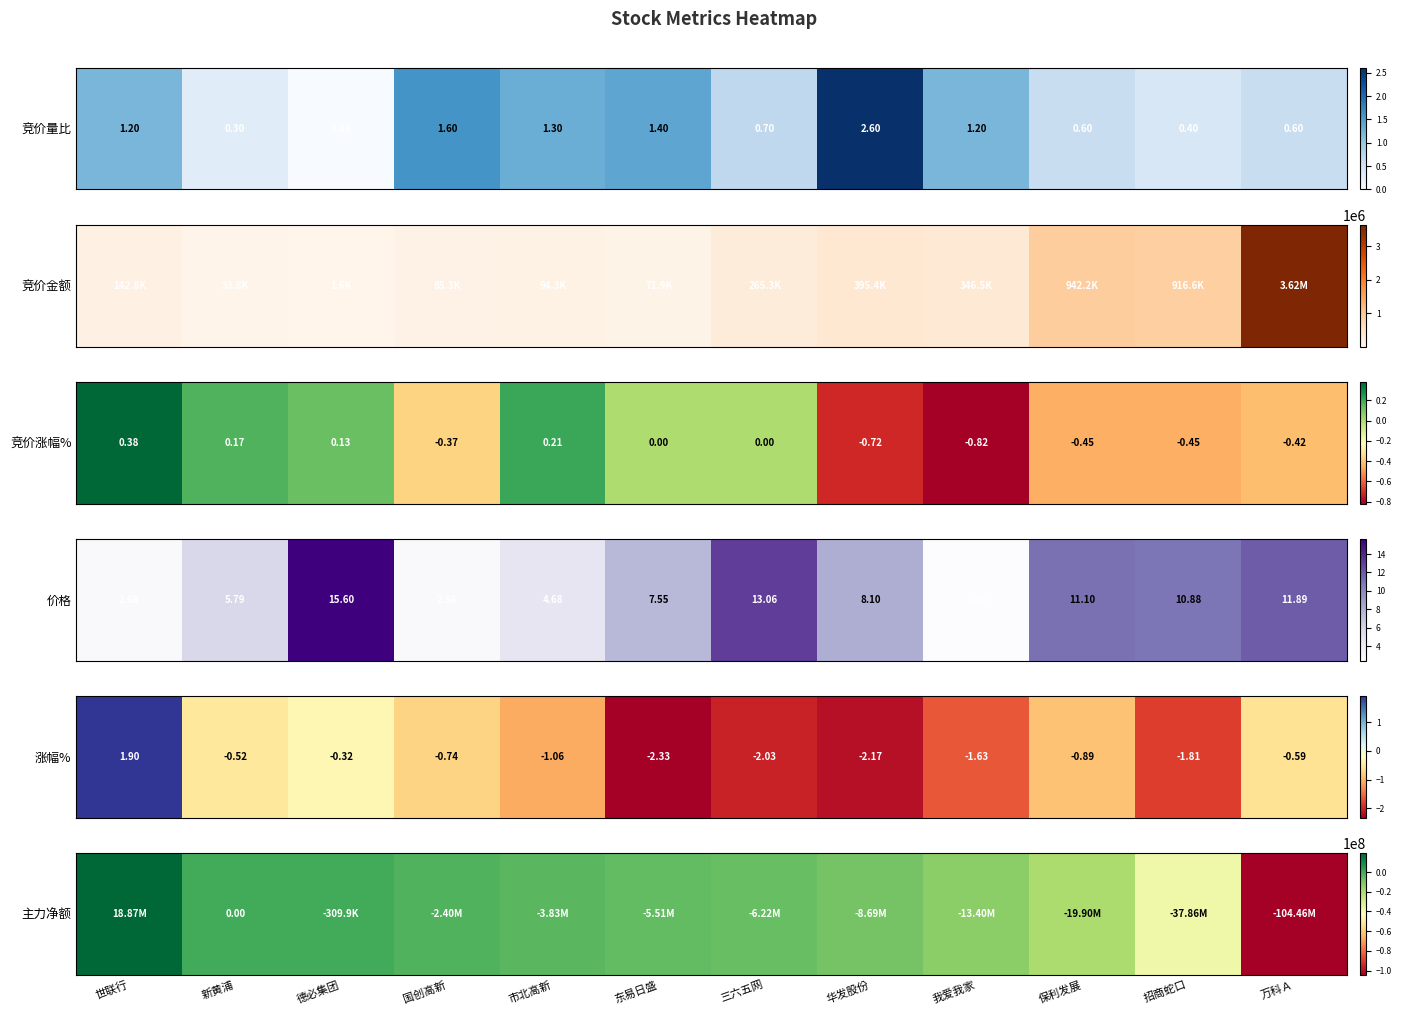

Which has a higher value, 华发股份 or 三六五网?

三六五网